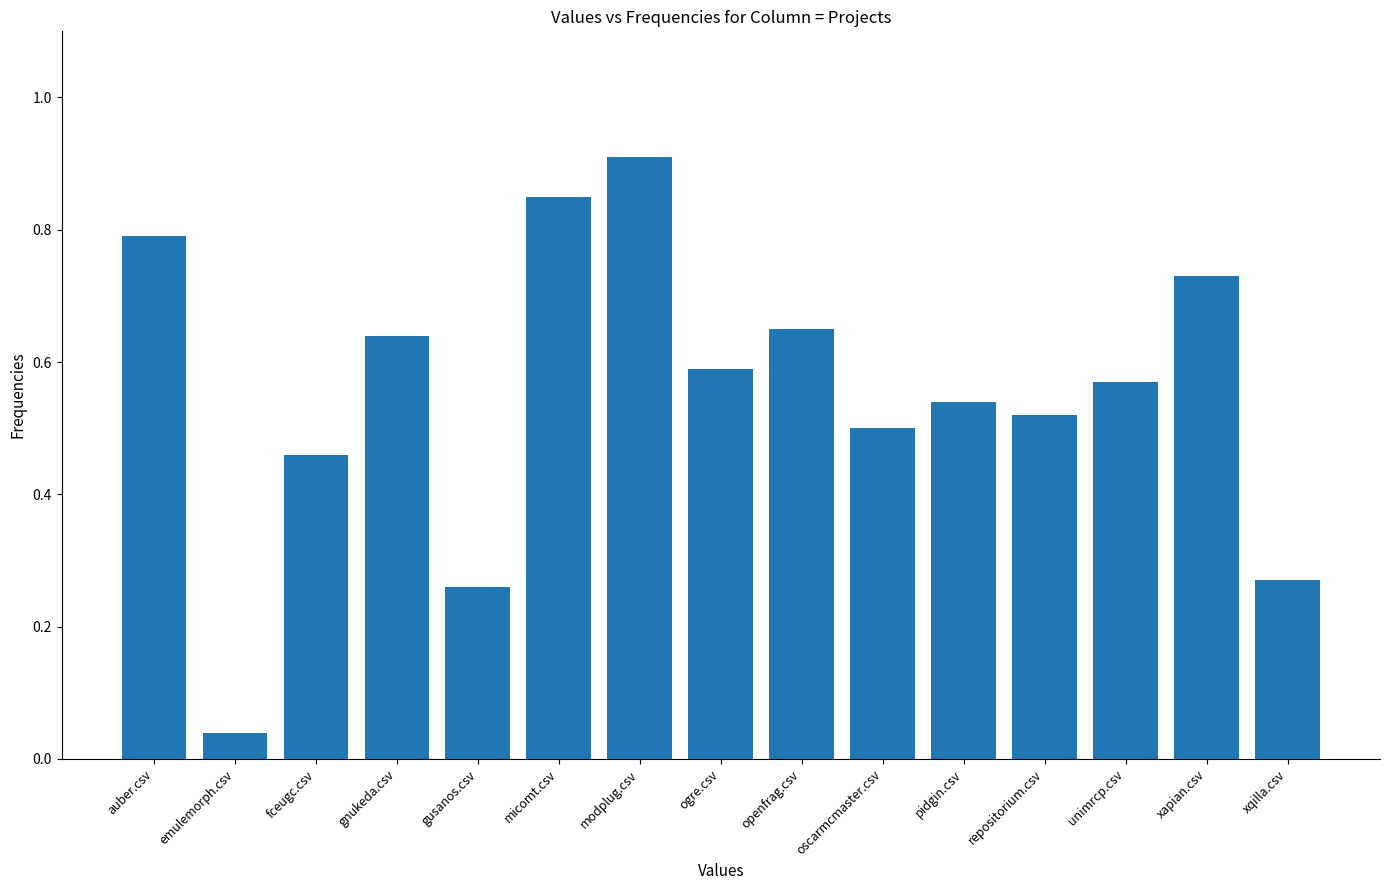

List the labels in order of value, smallest first.

emulemorph.csv, gusanos.csv, xqilla.csv, fceugc.csv, oscarmcmaster.csv, repositorium.csv, pidgin.csv, unimrcp.csv, ogre.csv, gnukeda.csv, openfrag.csv, xapian.csv, auber.csv, micomt.csv, modplug.csv